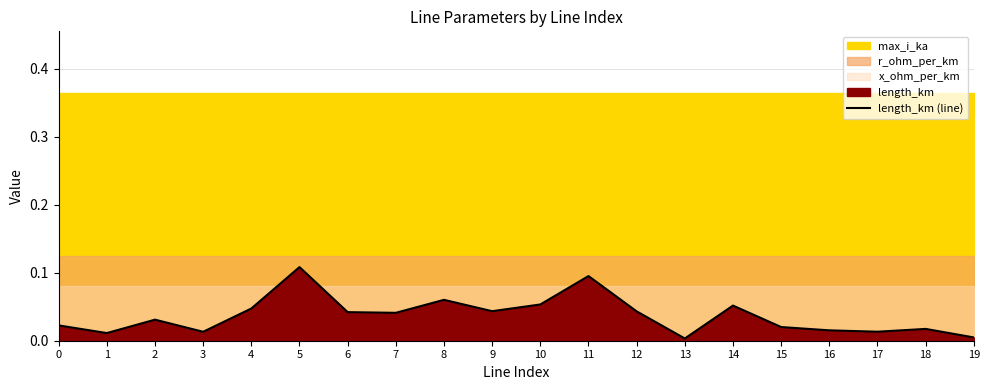

The chart shows a value of 0.0 at 0. True or false?

False